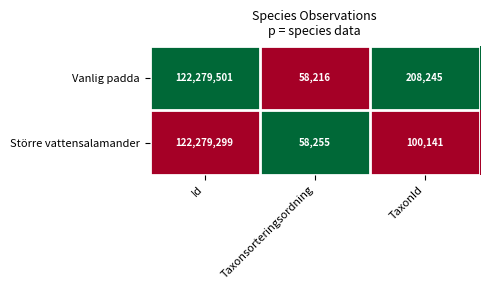

What is the difference between the maximum and minimum values in the Större vattensalamander series?

122221044